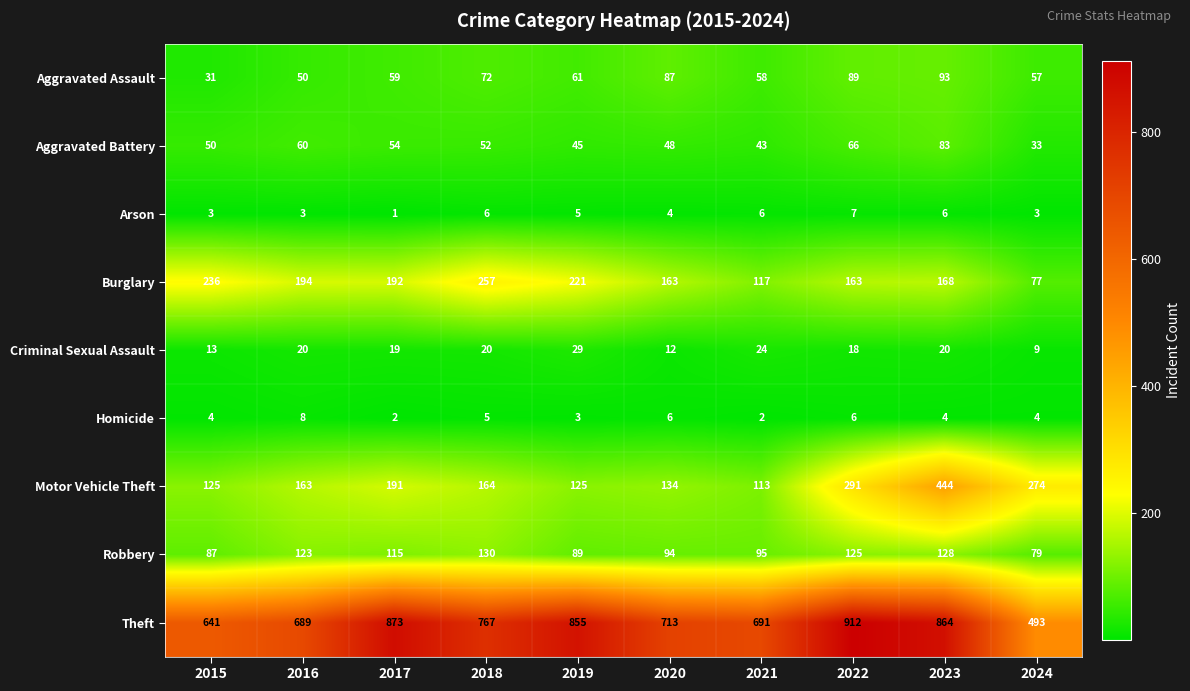

Between 2021 and 2022, which series saw the biggest shift?

Theft